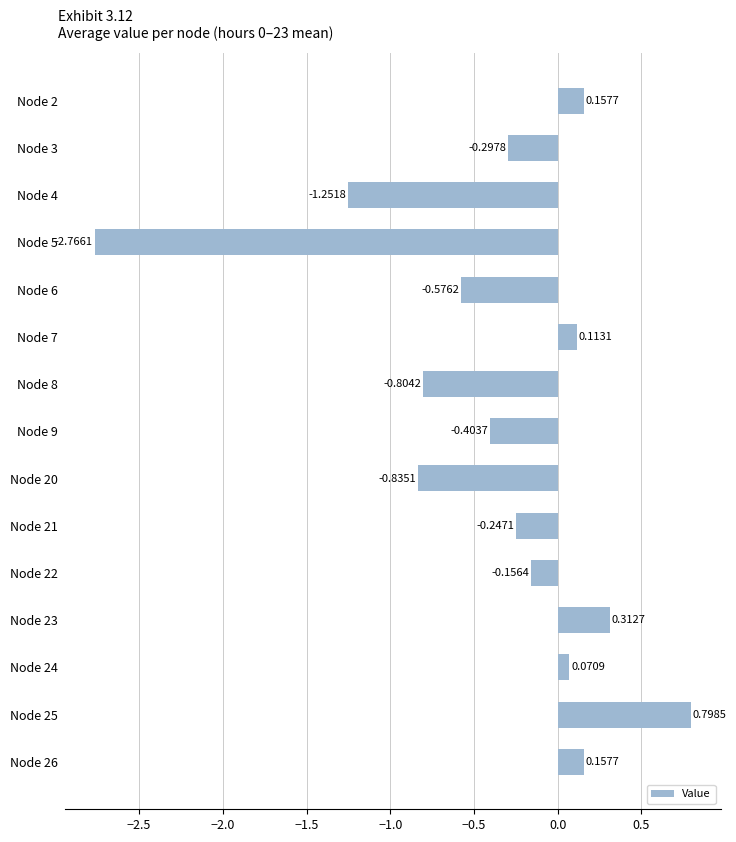

What is the sum of all values?

-5.7